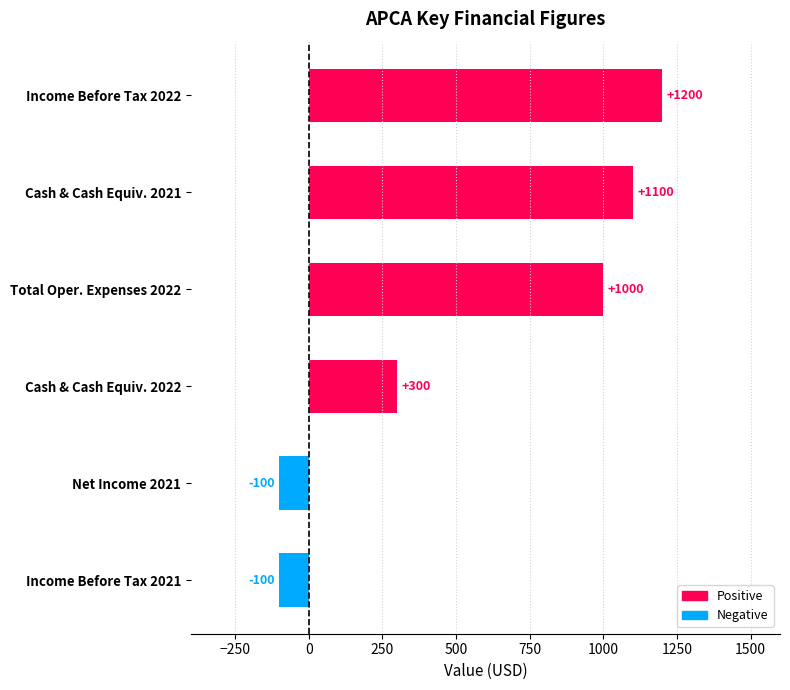

What is the minimum value shown in the chart?

-100